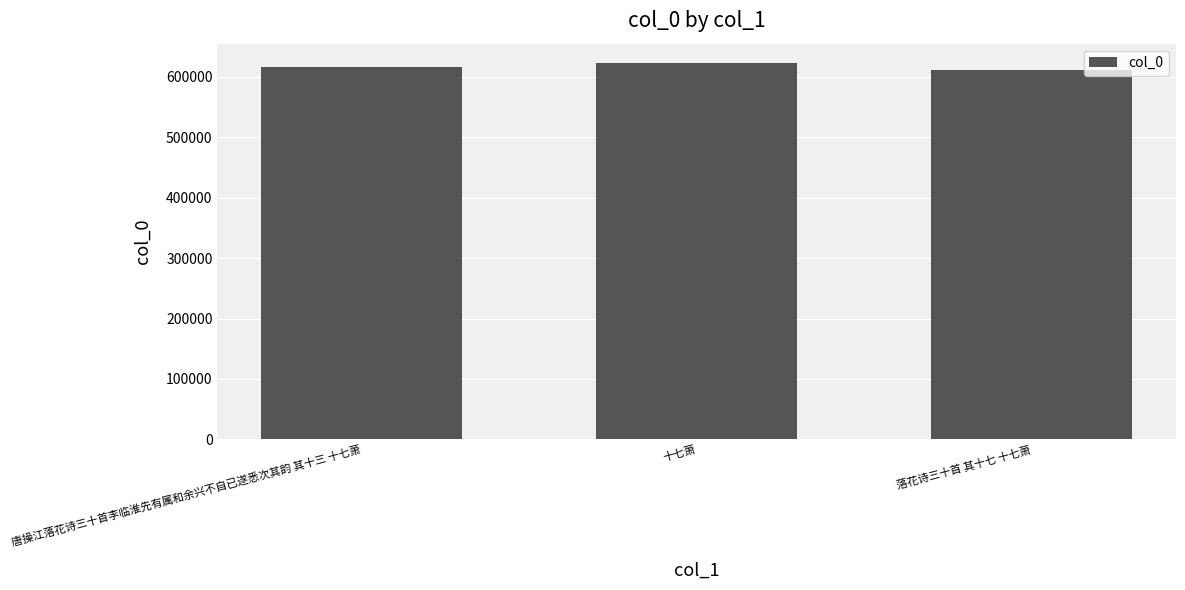

At which category does the chart reach its peak across all series?

十七萧